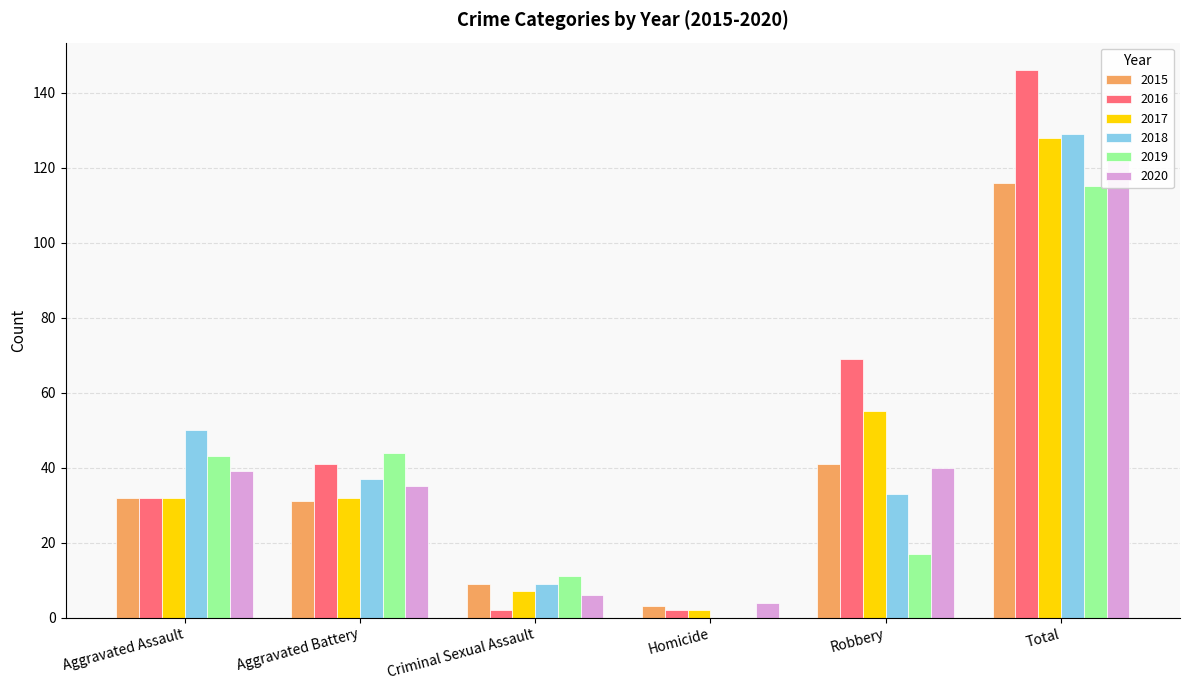

Does the chart contain stacked bars?

No